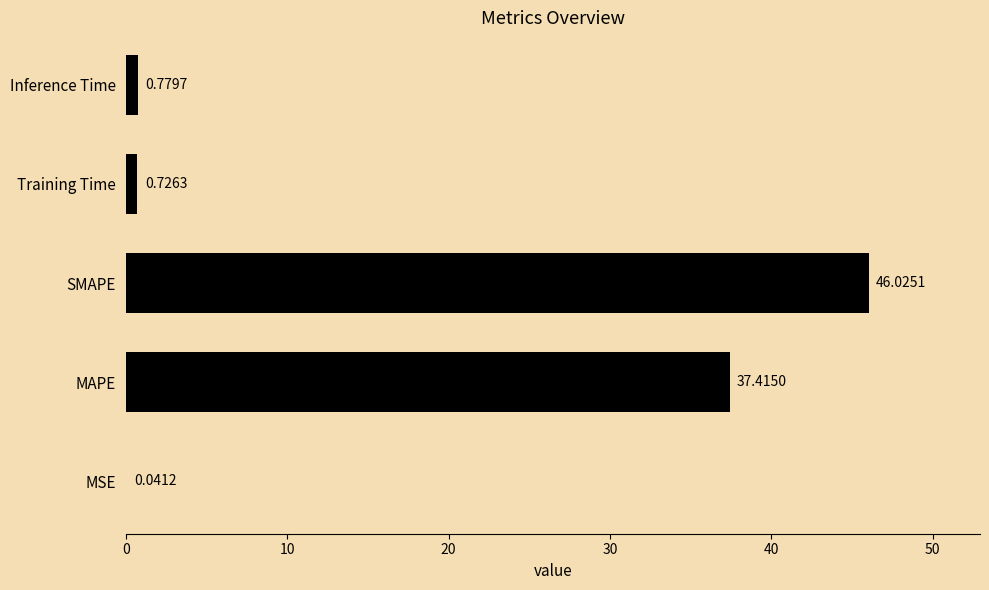

What is the sum of all values?

85.0